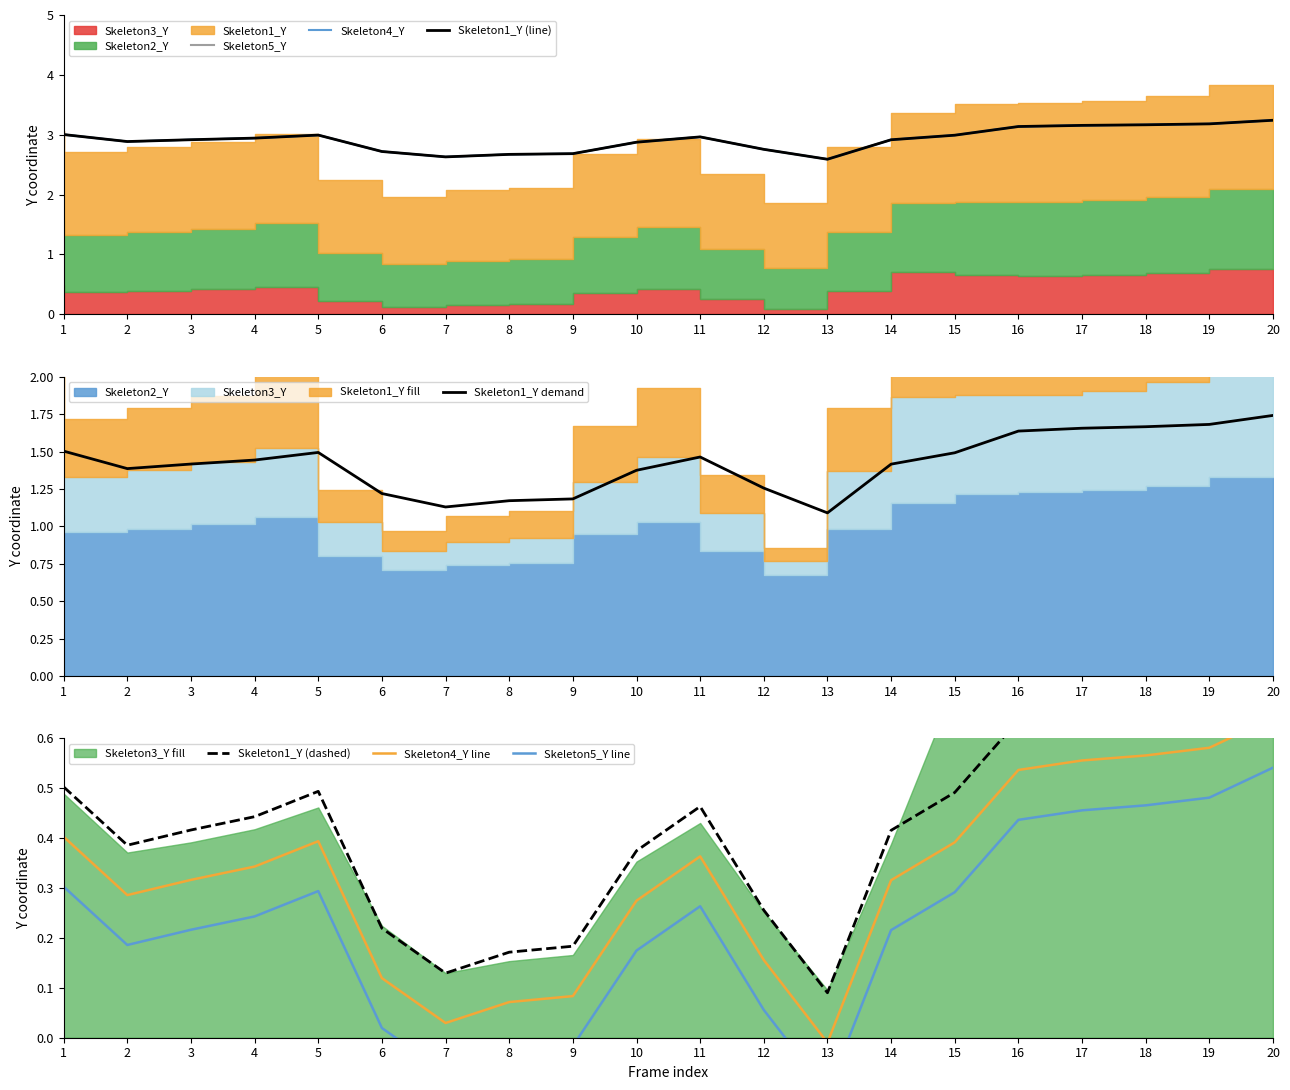

The value of Skeleton1_Y demand at 11 is 2.3. True or false?

False